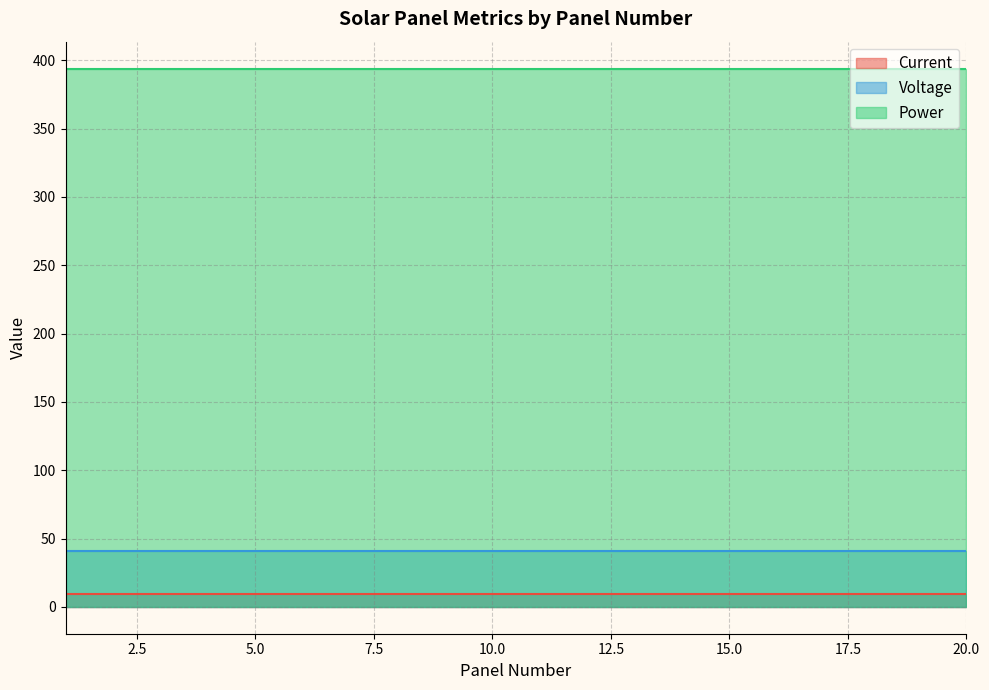

At which label does Current reach its peak?

1